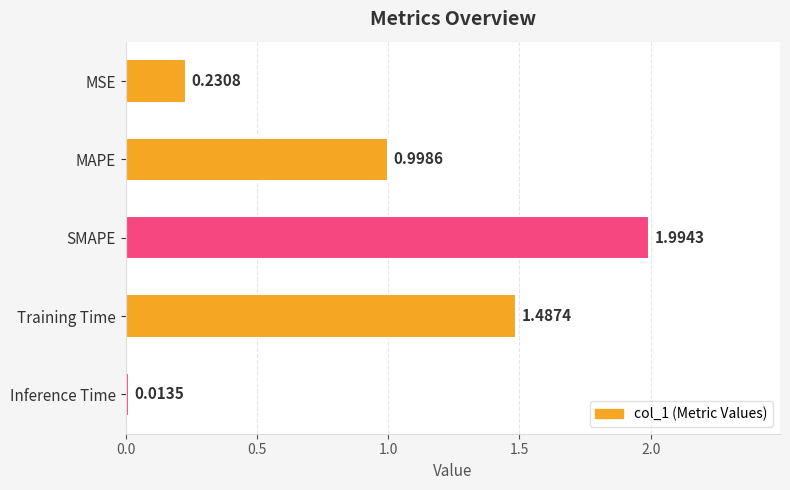

What is the label of the 2nd bar from the bottom?

Training Time